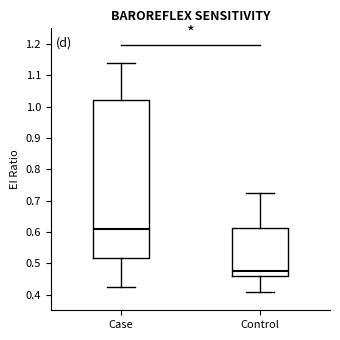

Which box has the lowest median line?

Control